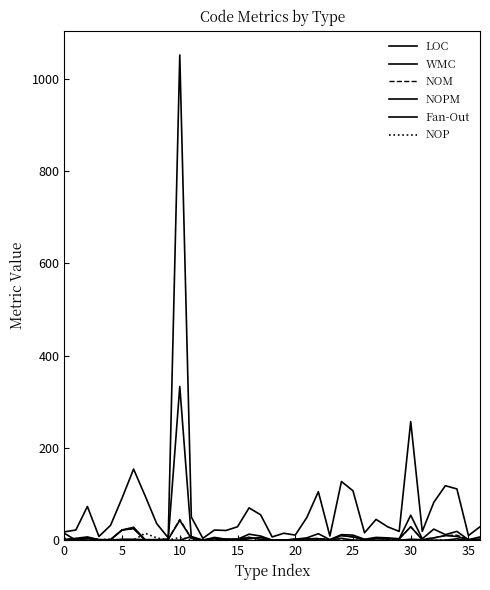

What is the value of the NOPM point at the 3rd from the left?

5